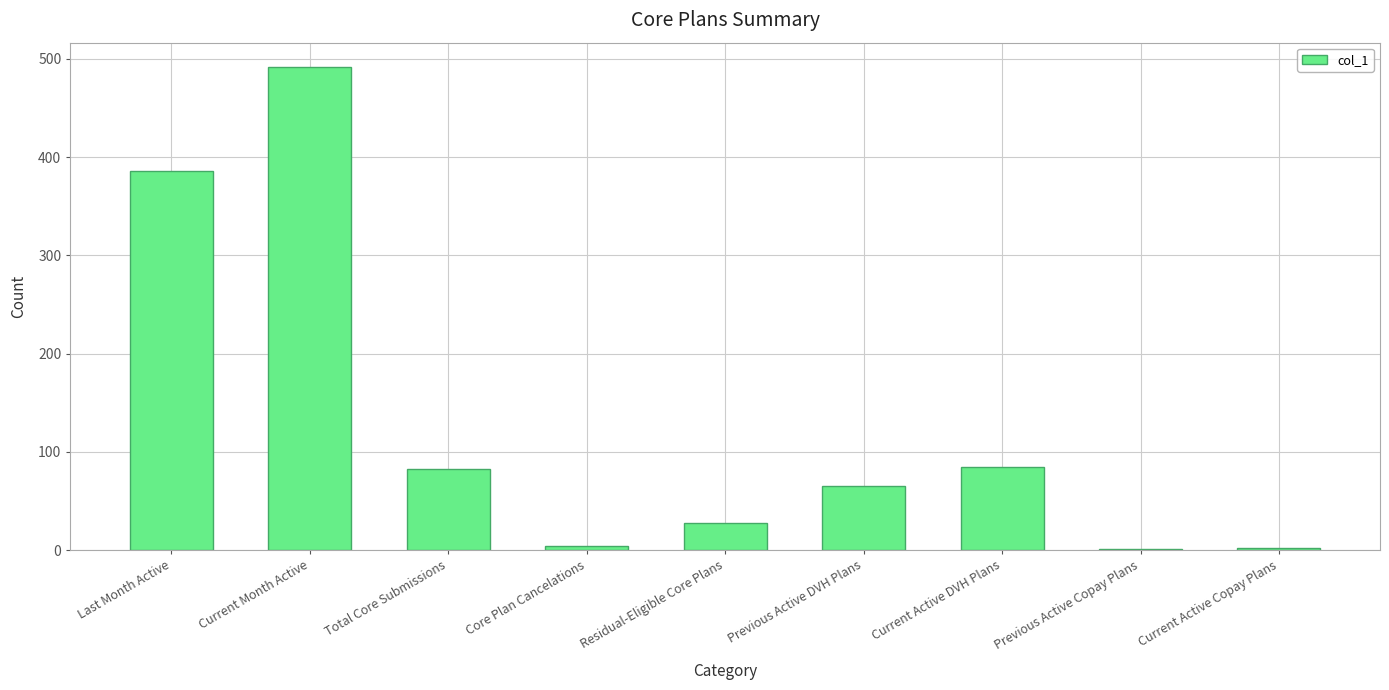

What is the sum of the values at Total Core Submissions and Residual-Eligible Core Plans?

111